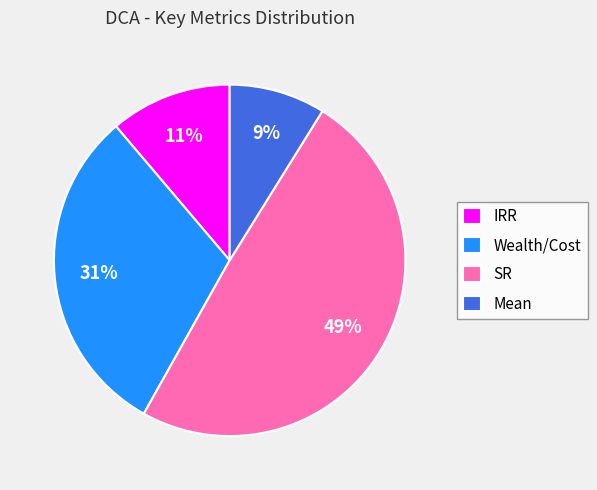

Which has a higher value, Wealth/Cost or Mean?

Wealth/Cost